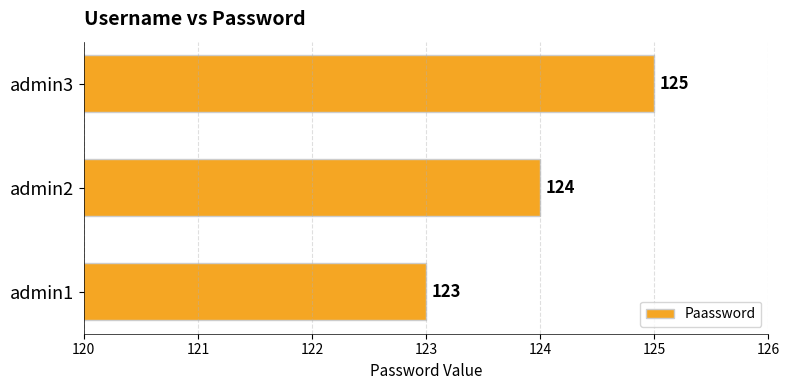

Reading top to bottom, what are all the values shown in this chart?

125	124	123